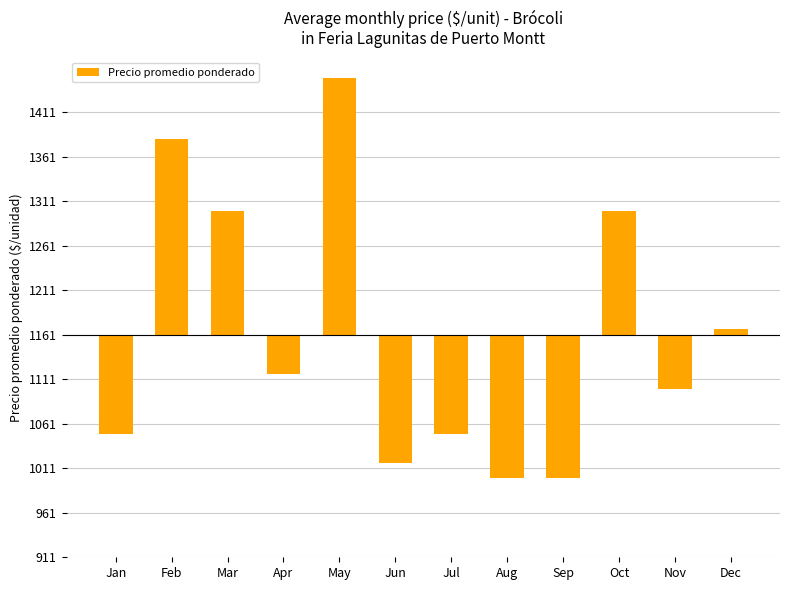

Where is the data nearest to the value 64?

Dec